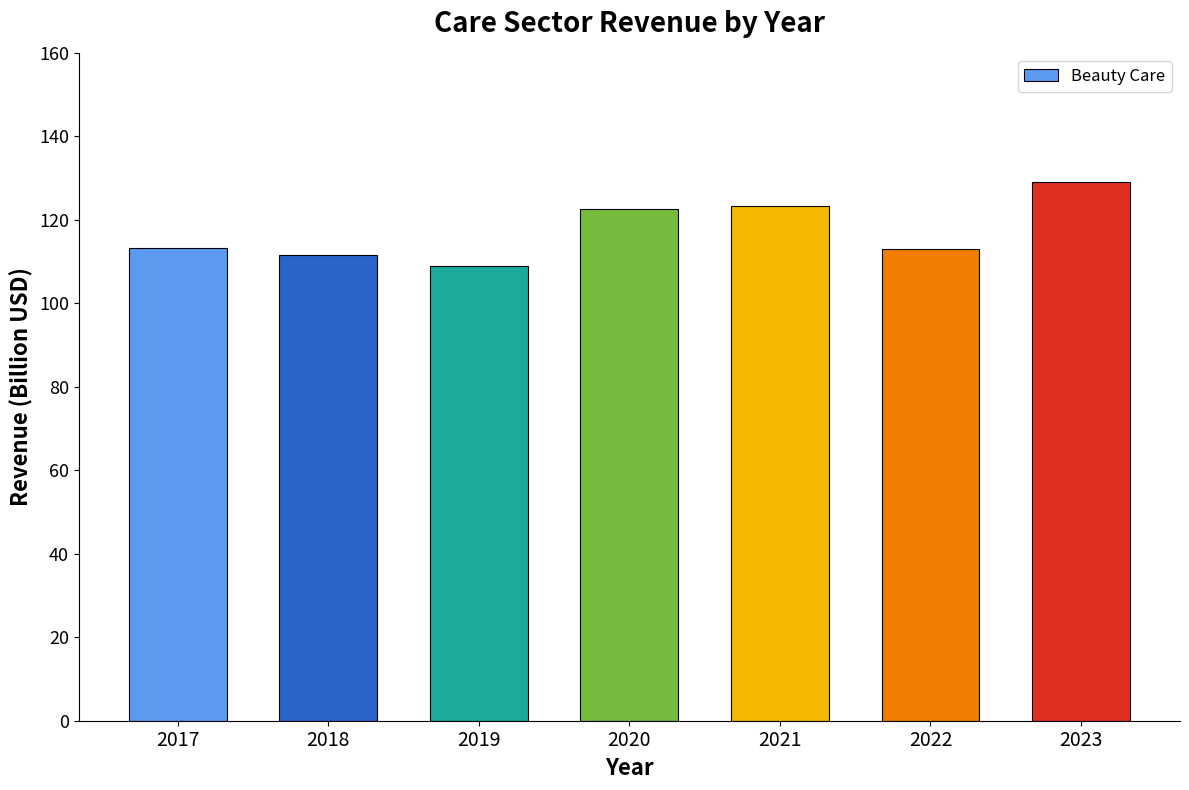

What is the average value?

117.4